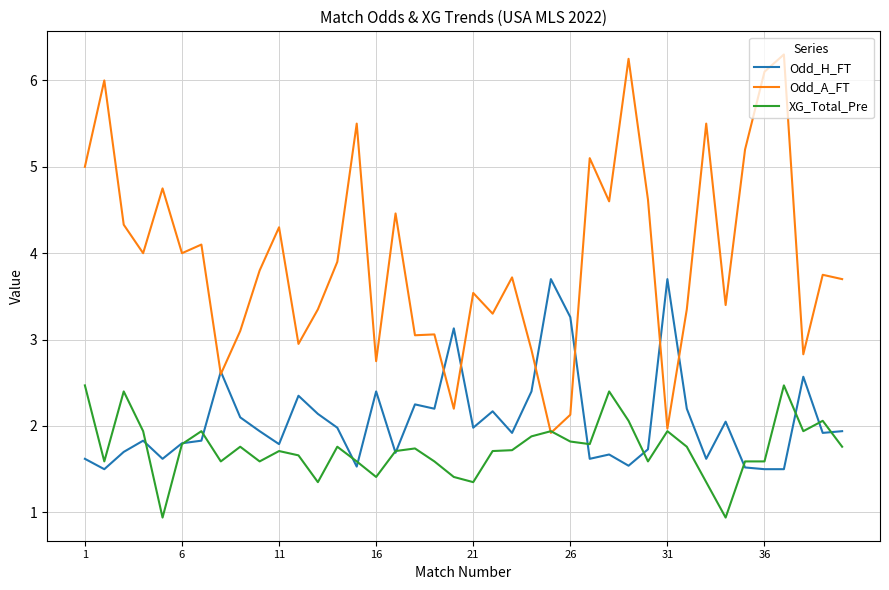

Which series has the largest total across all categories?

Odd_A_FT